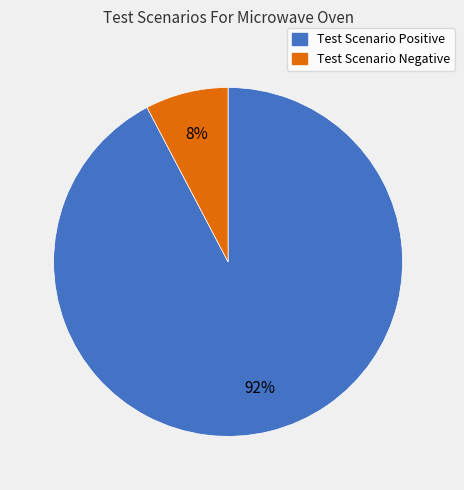

Between Test Scenario Negative and Test Scenario Positive, which is larger?

Test Scenario Positive